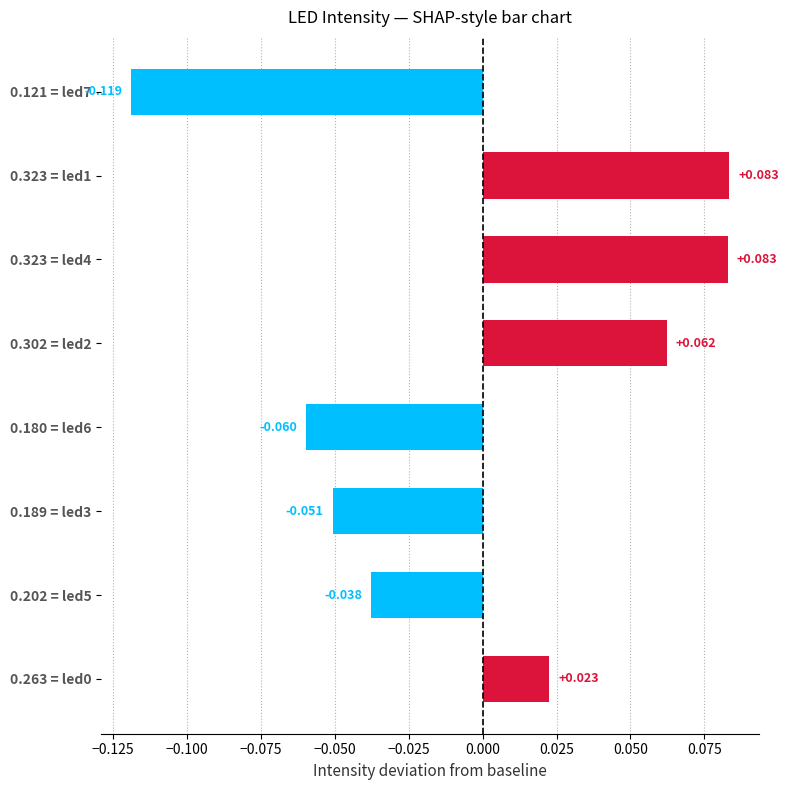

How many values are below 0?

4